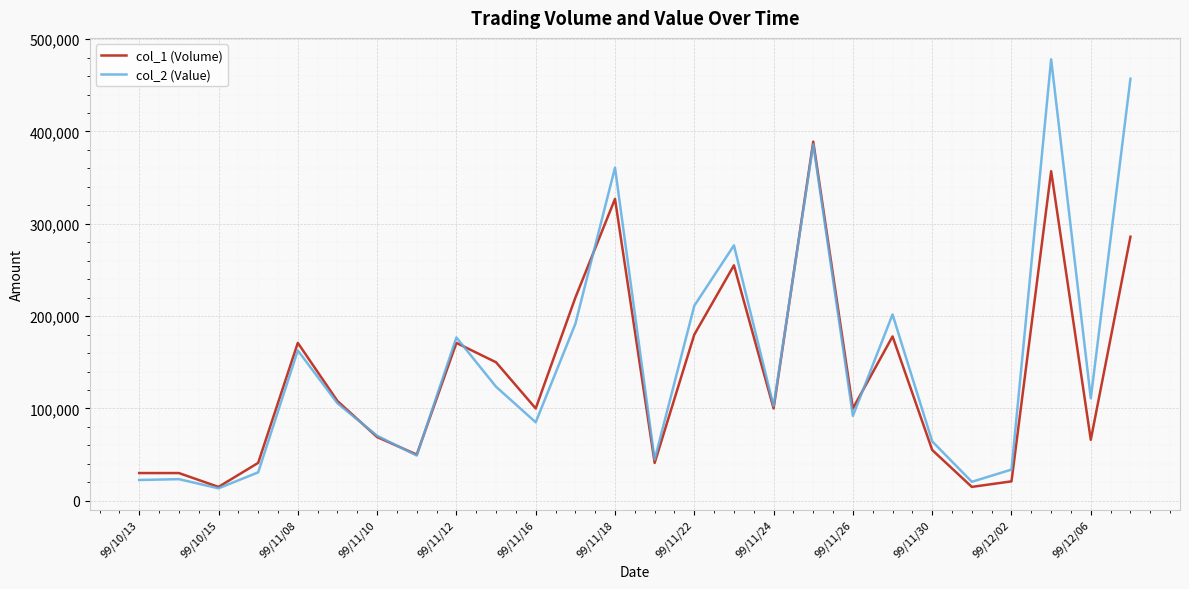

Which series has the widest spread of values?

col_2 (Value)